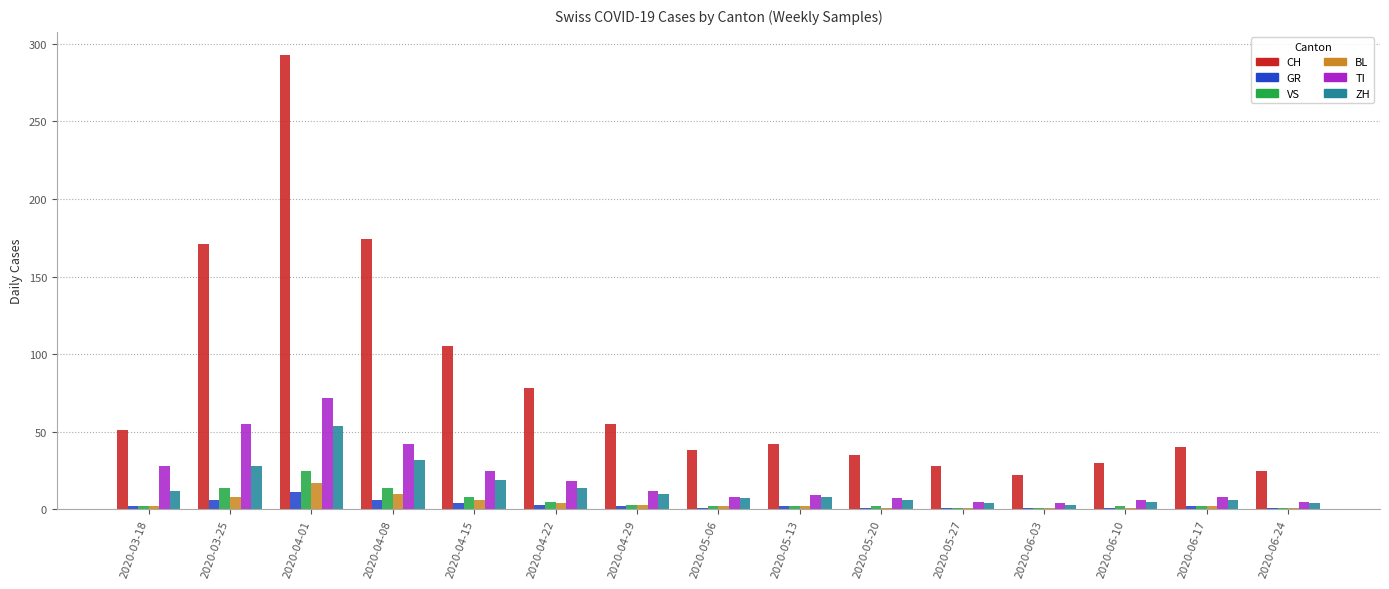

Is it true that CH equals 13 at 2020-05-27?

False